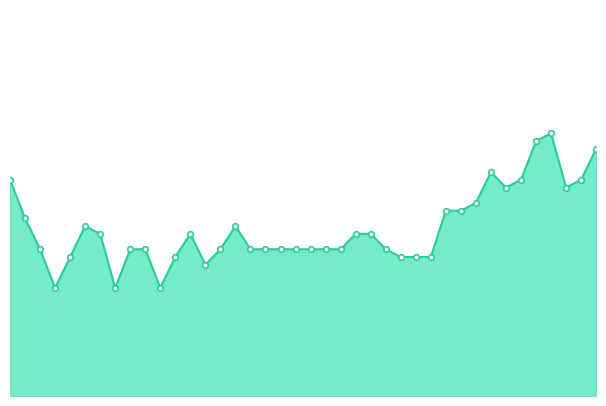

Is this an area chart (filled region under the line)?

Yes